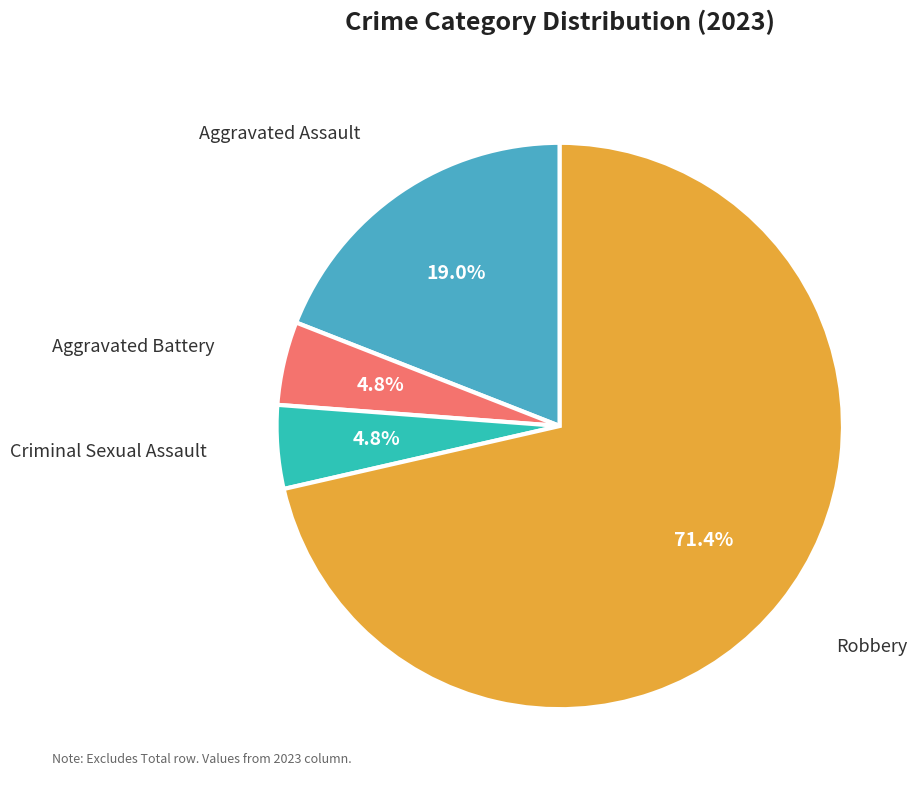

Is there a majority slice in this chart?

Yes